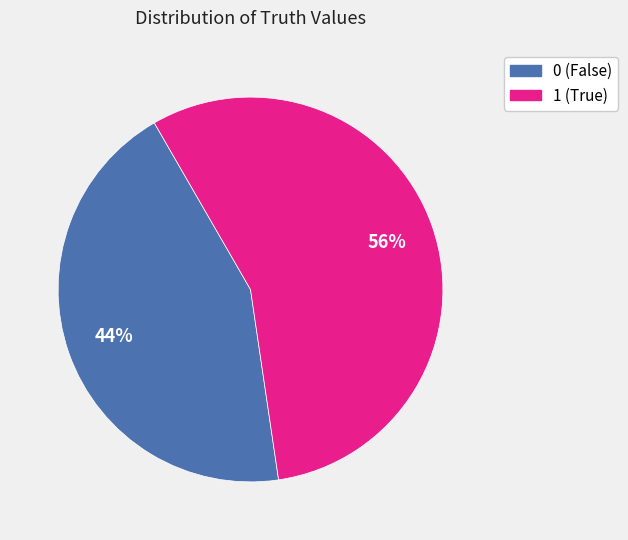

To the nearest percent, what is the difference between the 0 and 1 slice percentages?

12%